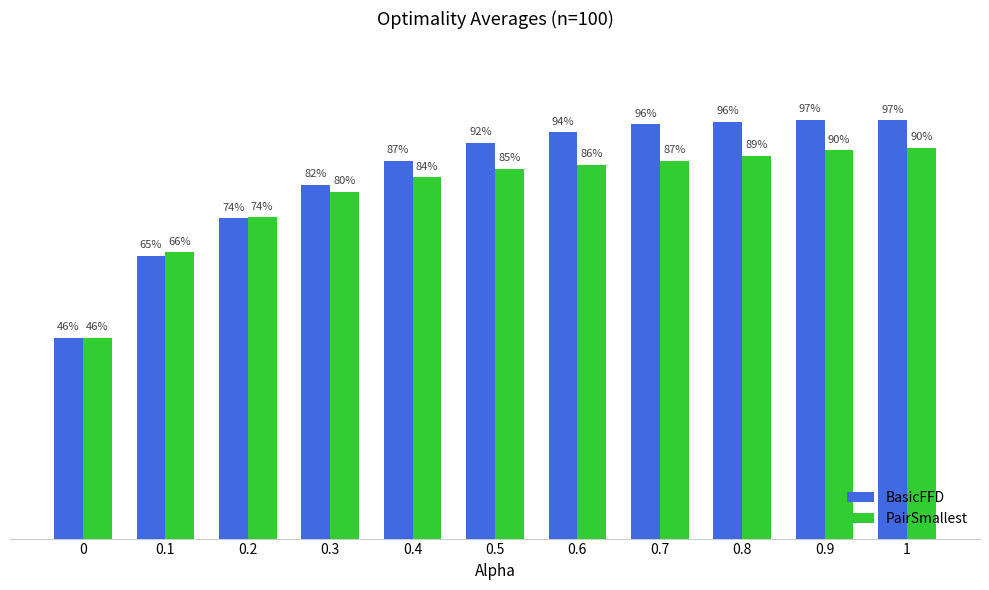

What are all the series names shown in the legend?

BasicFFD, PairSmallest